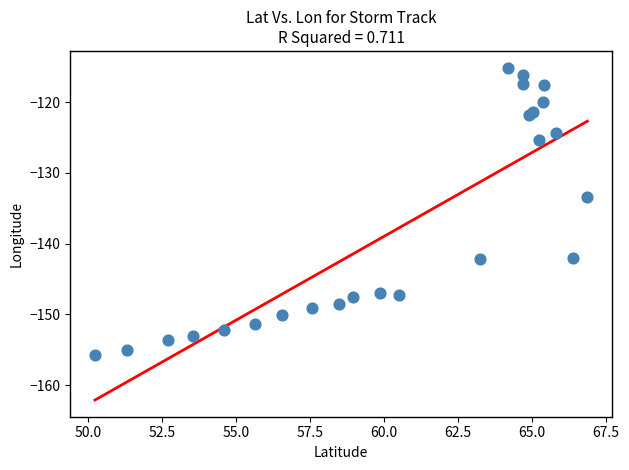

What Y value in the scatter plot is closest to -135?

-133.4